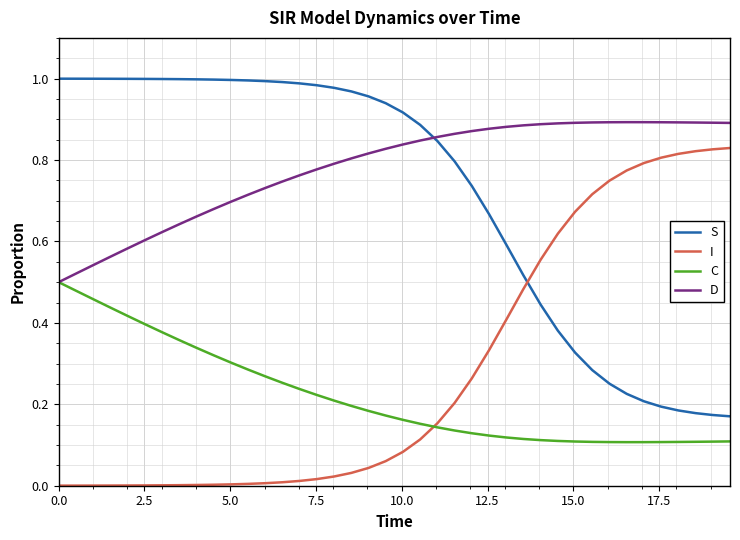

True or false: I and D intersect in this chart.

False